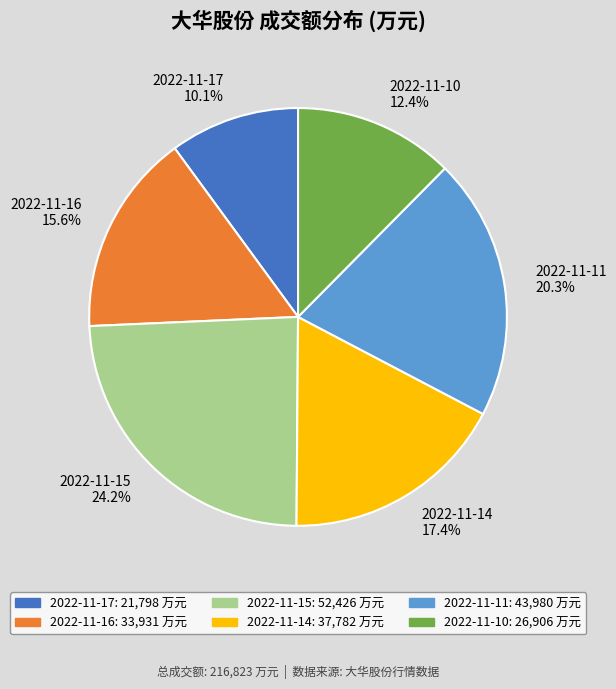

How many slices are in this pie chart?

6